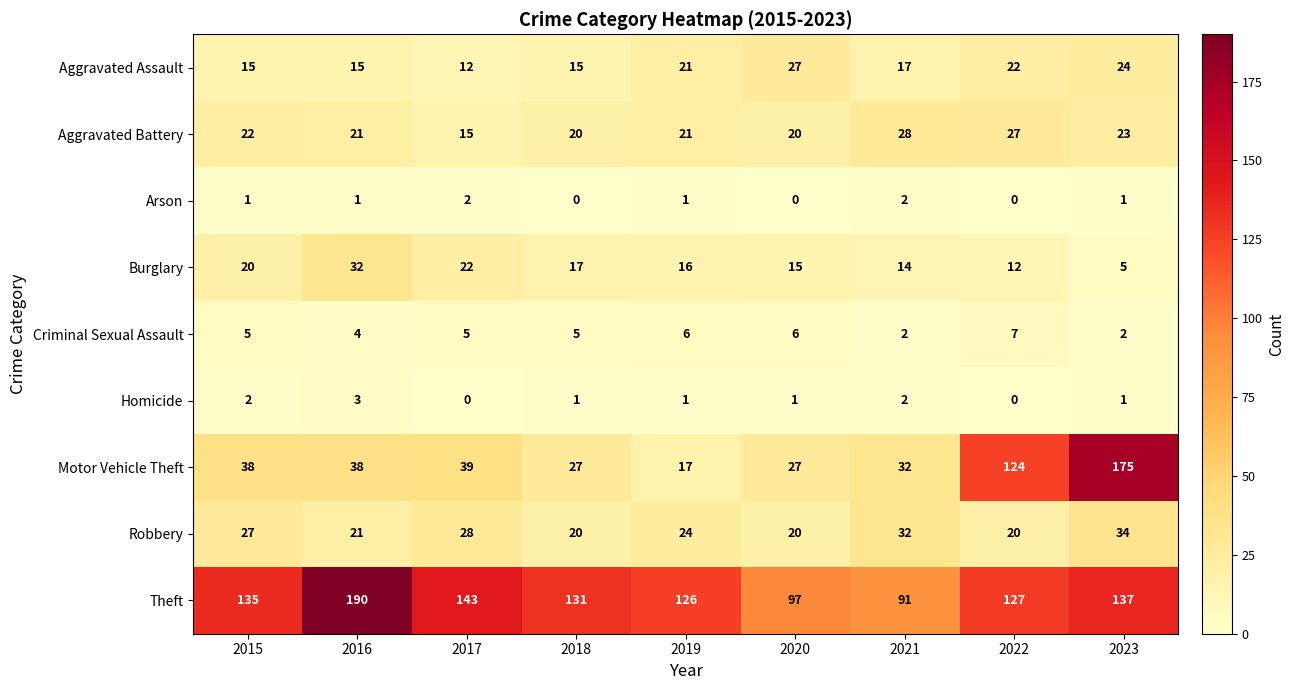

Which series has the largest total across all categories?

Theft